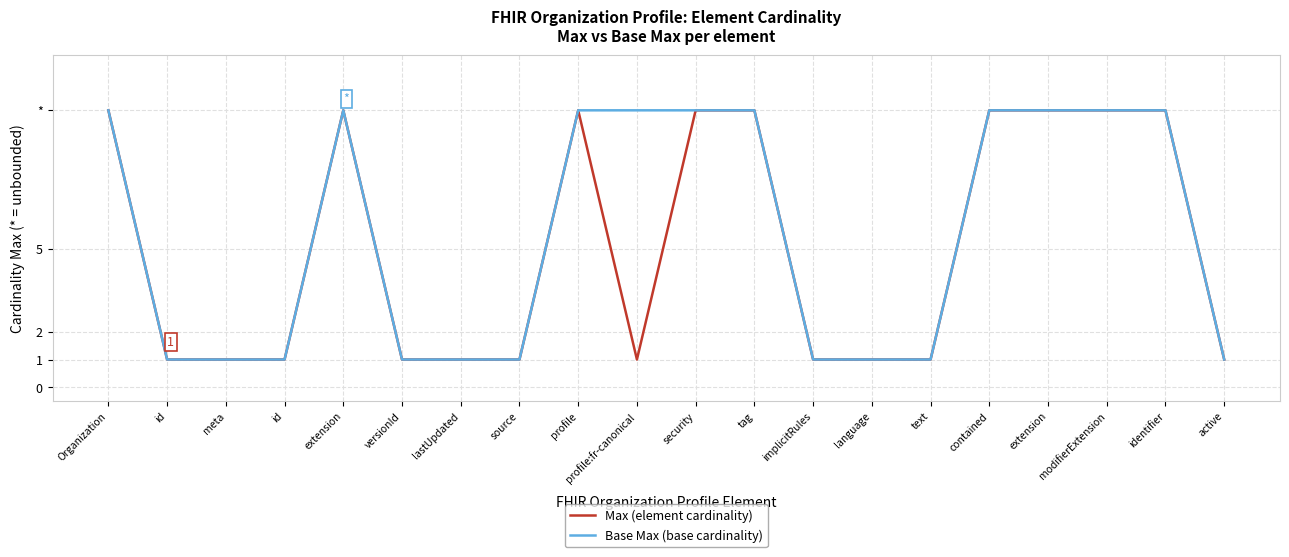

What are all the series names shown in the legend?

Max (element cardinality), Base Max (base cardinality)